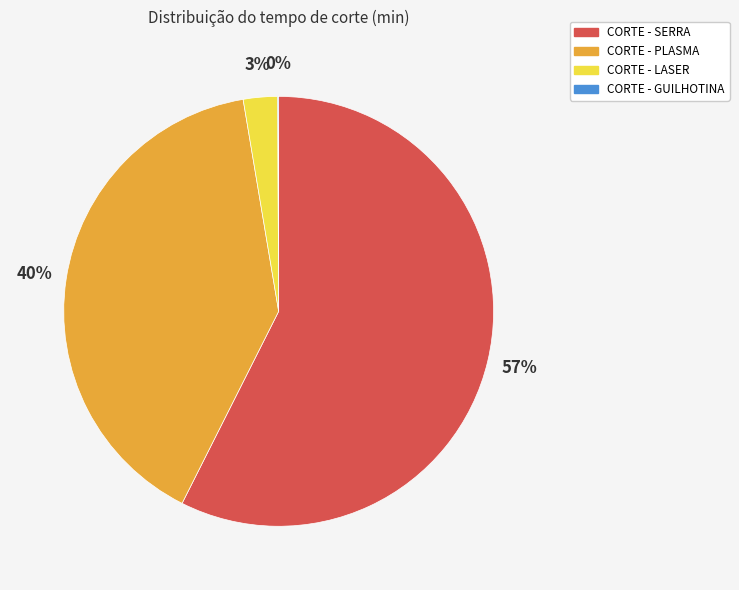

Which slice is the largest?

CORTE - SERRA